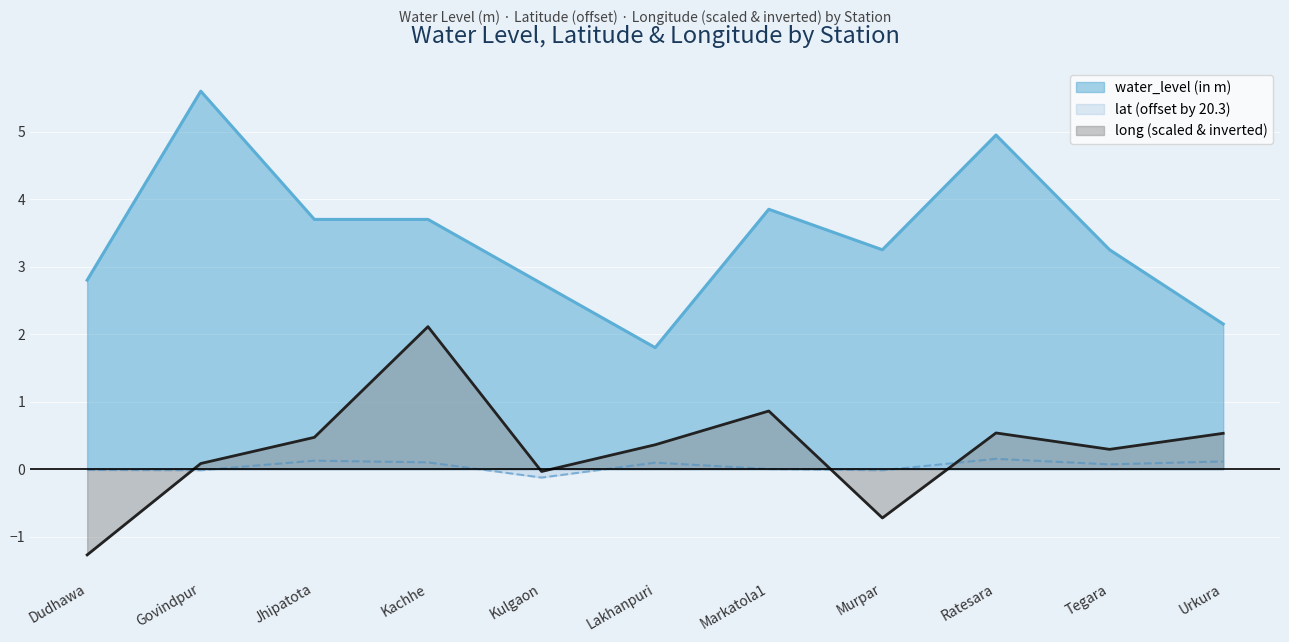

What is the spread (max minus min) of values at Urkura?

2.0